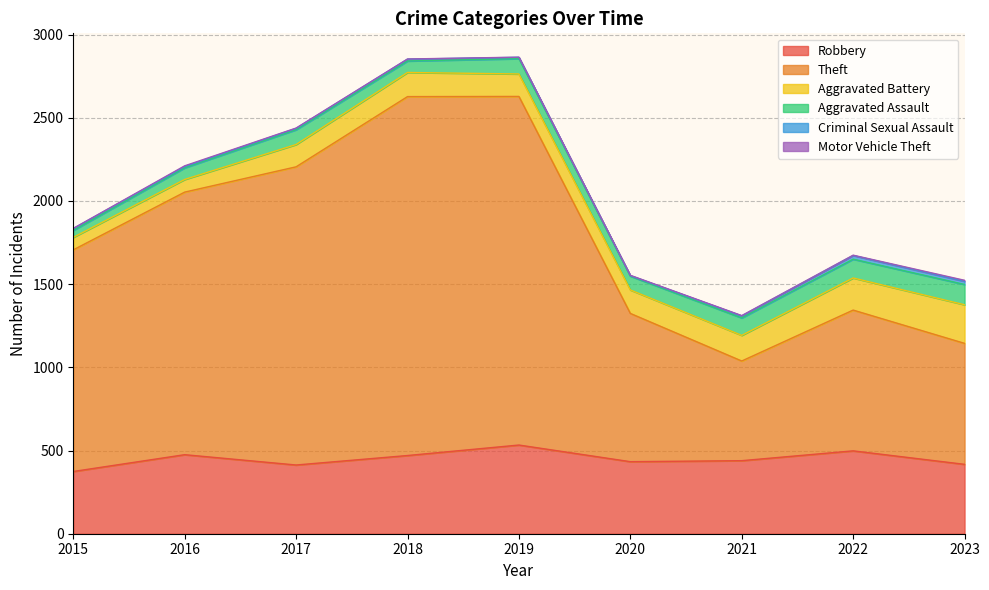

Which series changed the most between 2015 and 2017?

Theft